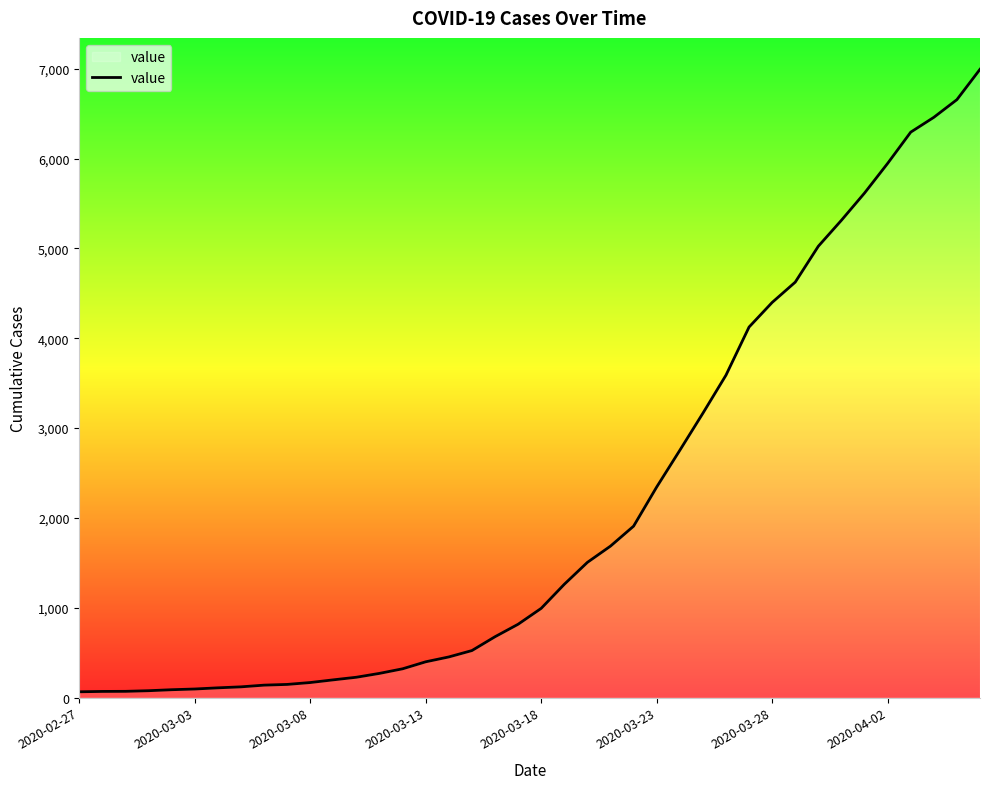

What is the difference between the maximum and minimum values?

6931